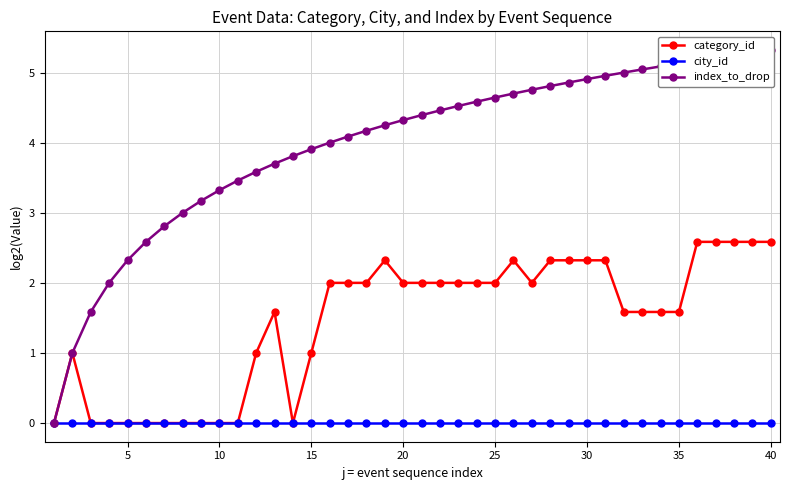

How many lines are shown in the chart?

3